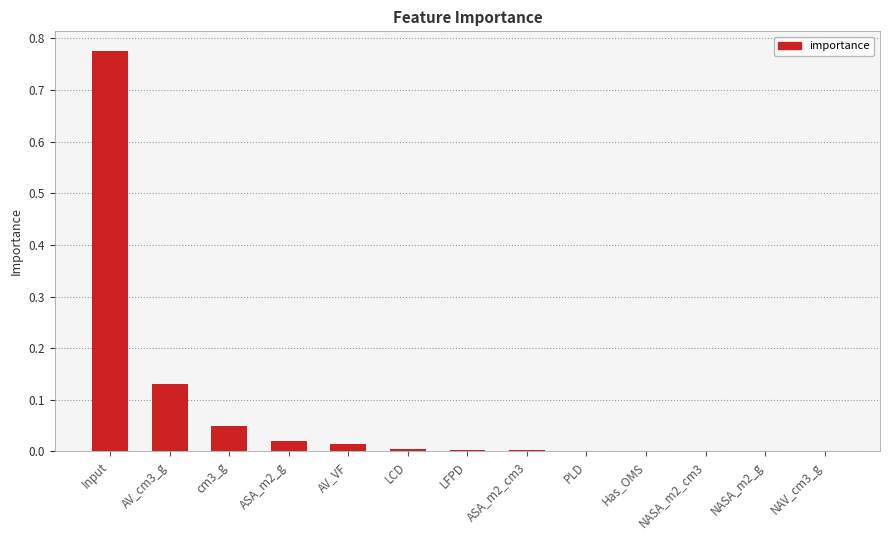

What is the sum of all values?

1.0